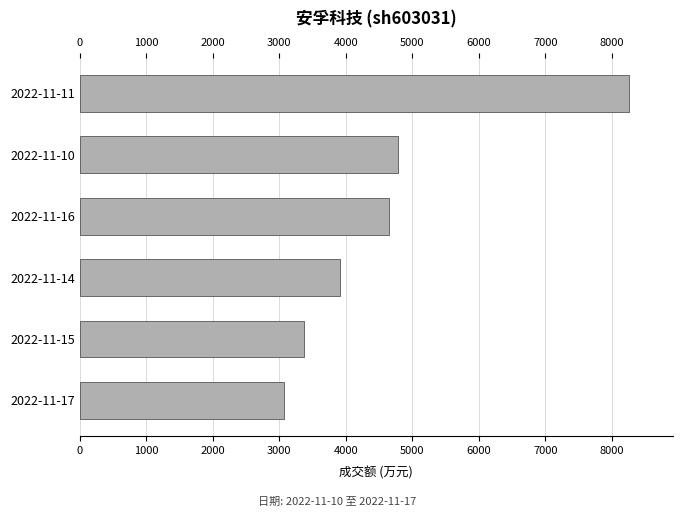

List the labels in order of value, smallest first.

2022-11-17, 2022-11-15, 2022-11-14, 2022-11-16, 2022-11-10, 2022-11-11